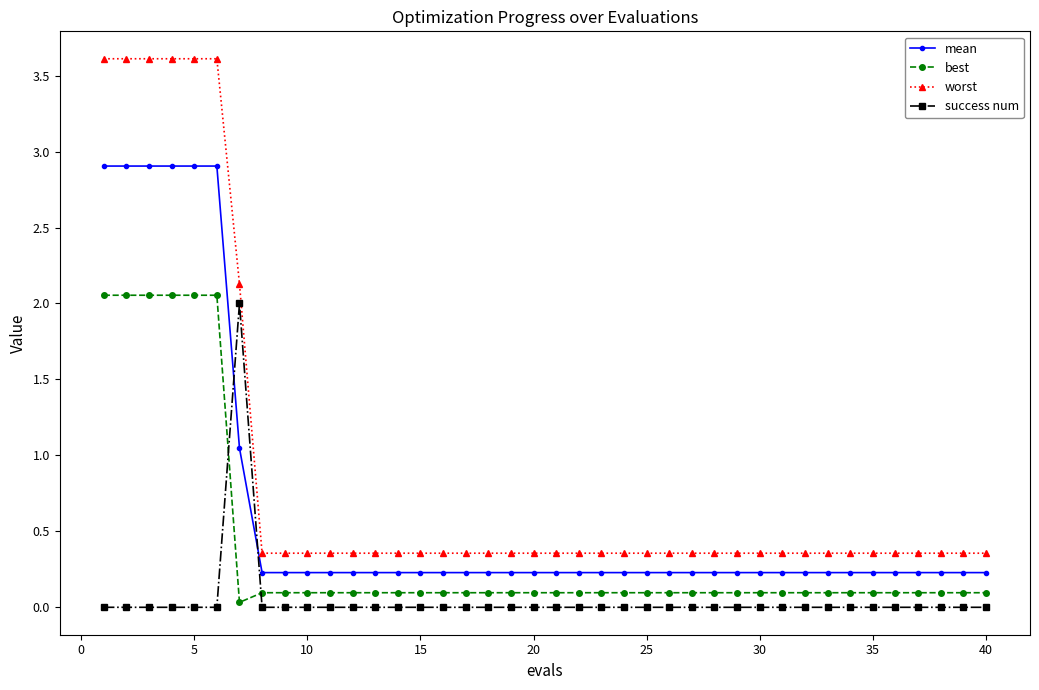

What is the maximum value for worst?

3.6